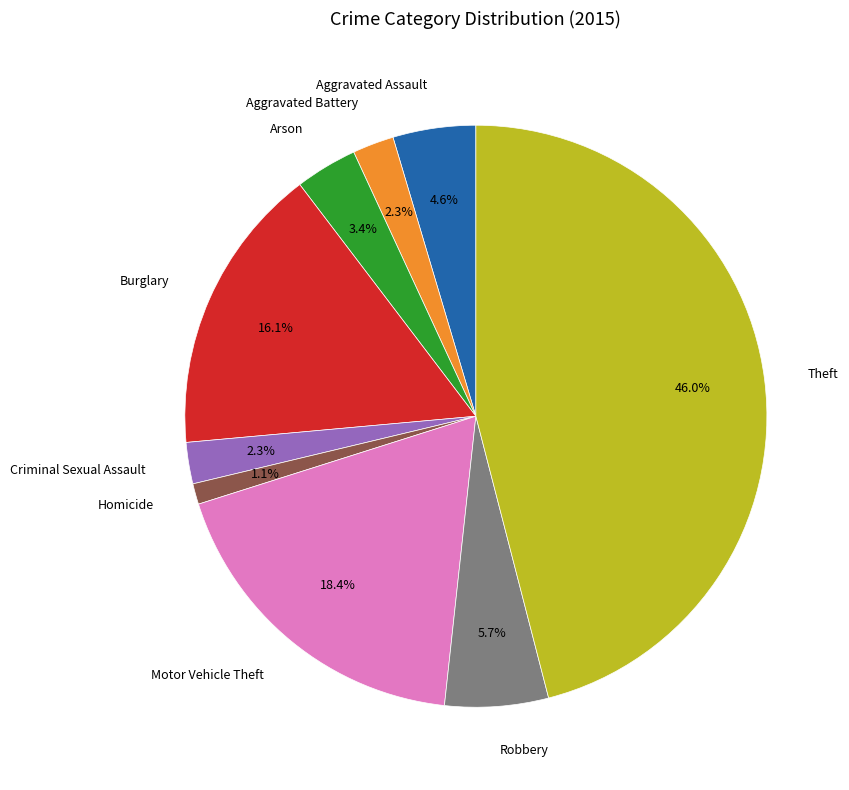

Is there any slice that represents more than half of the pie?

No